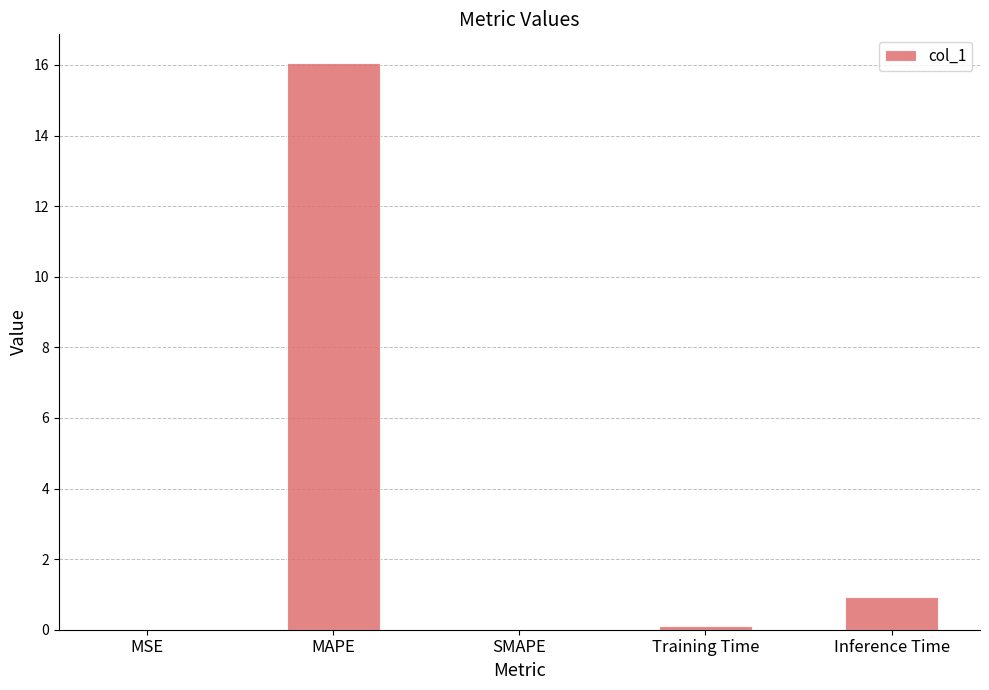

What is the difference between the values at Inference Time and MAPE?

15.1